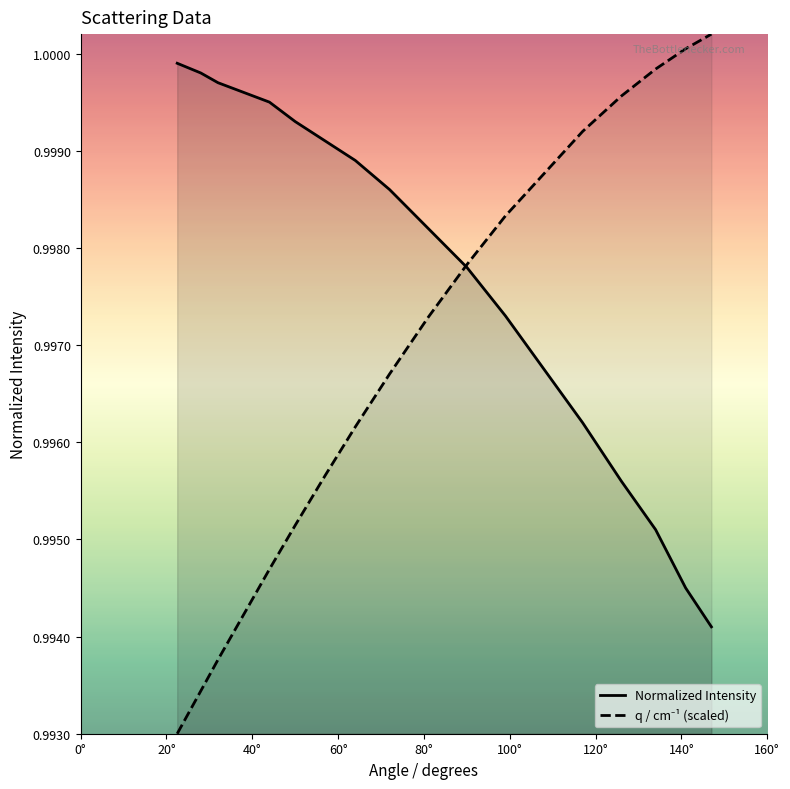

Which series has the largest total across all categories?

Normalized Intensity